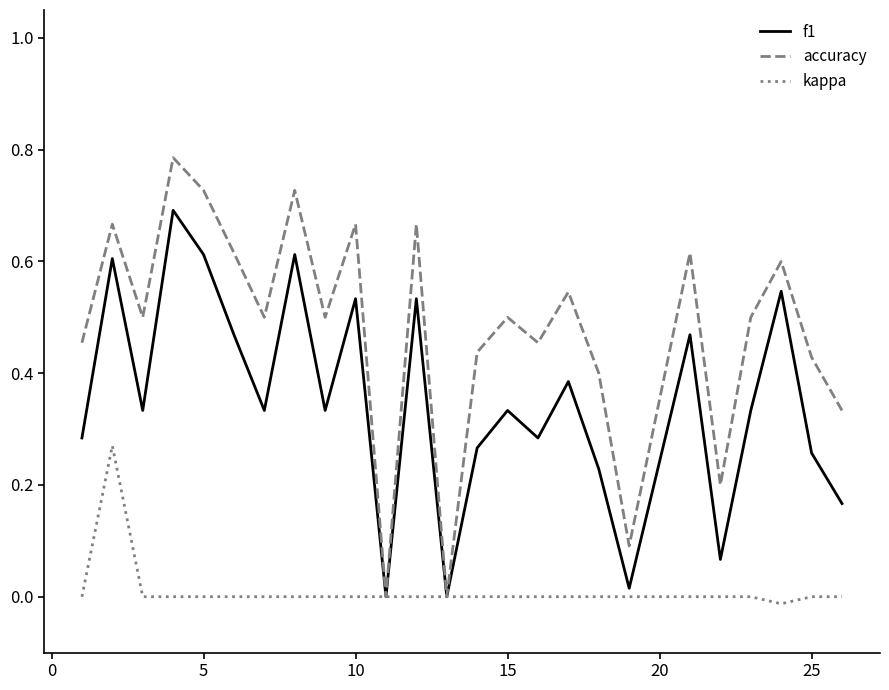

Which series has the widest spread of values?

accuracy